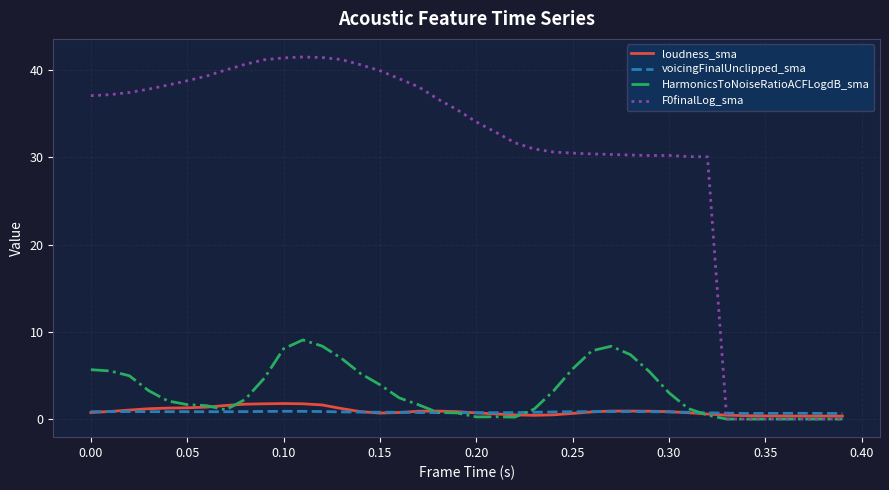

After their last crossing, which series has the higher values: F0finalLog_sma or voicingFinalUnclipped_sma?

voicingFinalUnclipped_sma